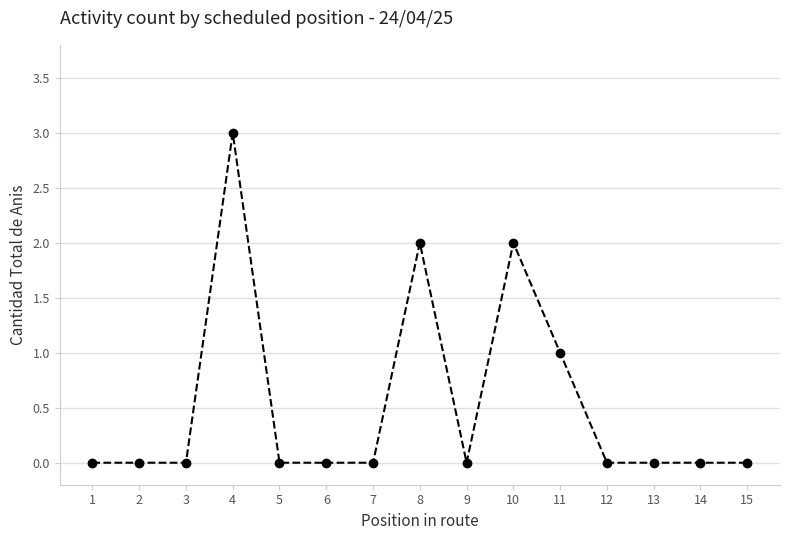

Does the chart display data point markers on the line(s)?

Yes